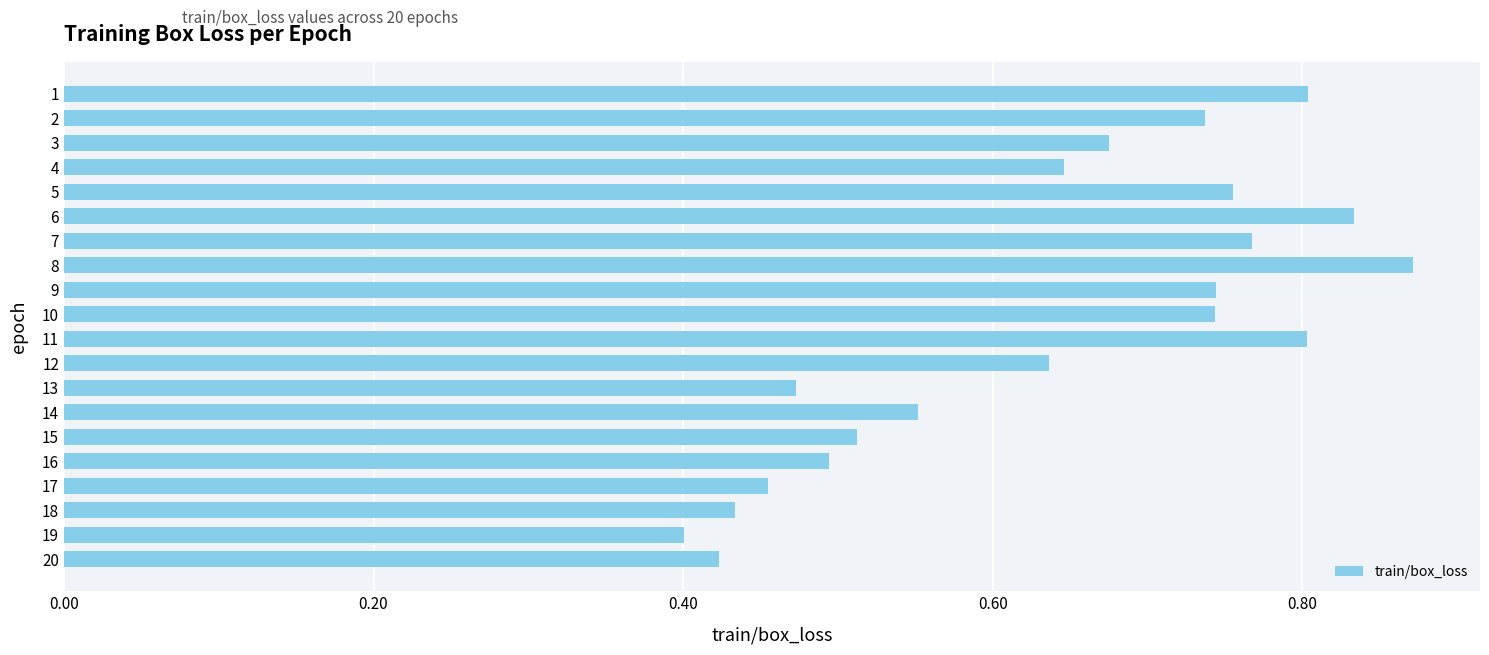

What is the change in value from 1 to 14?

-0.3